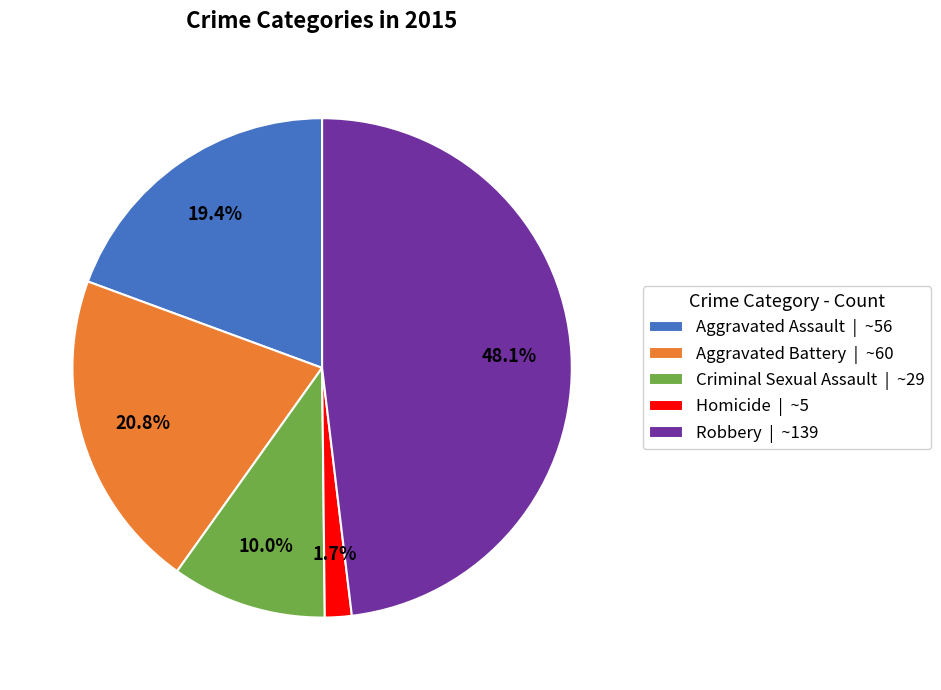

True or false: Robbery accounts for 62% of the total.

False